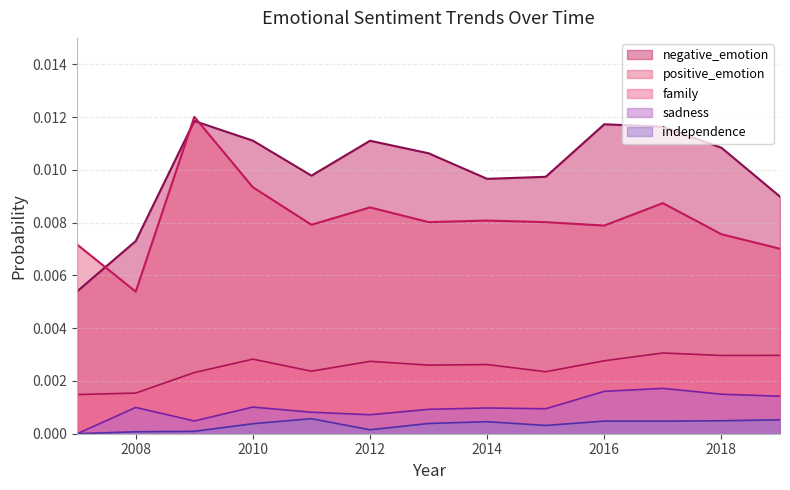

True or false: independence and family intersect in this chart.

False